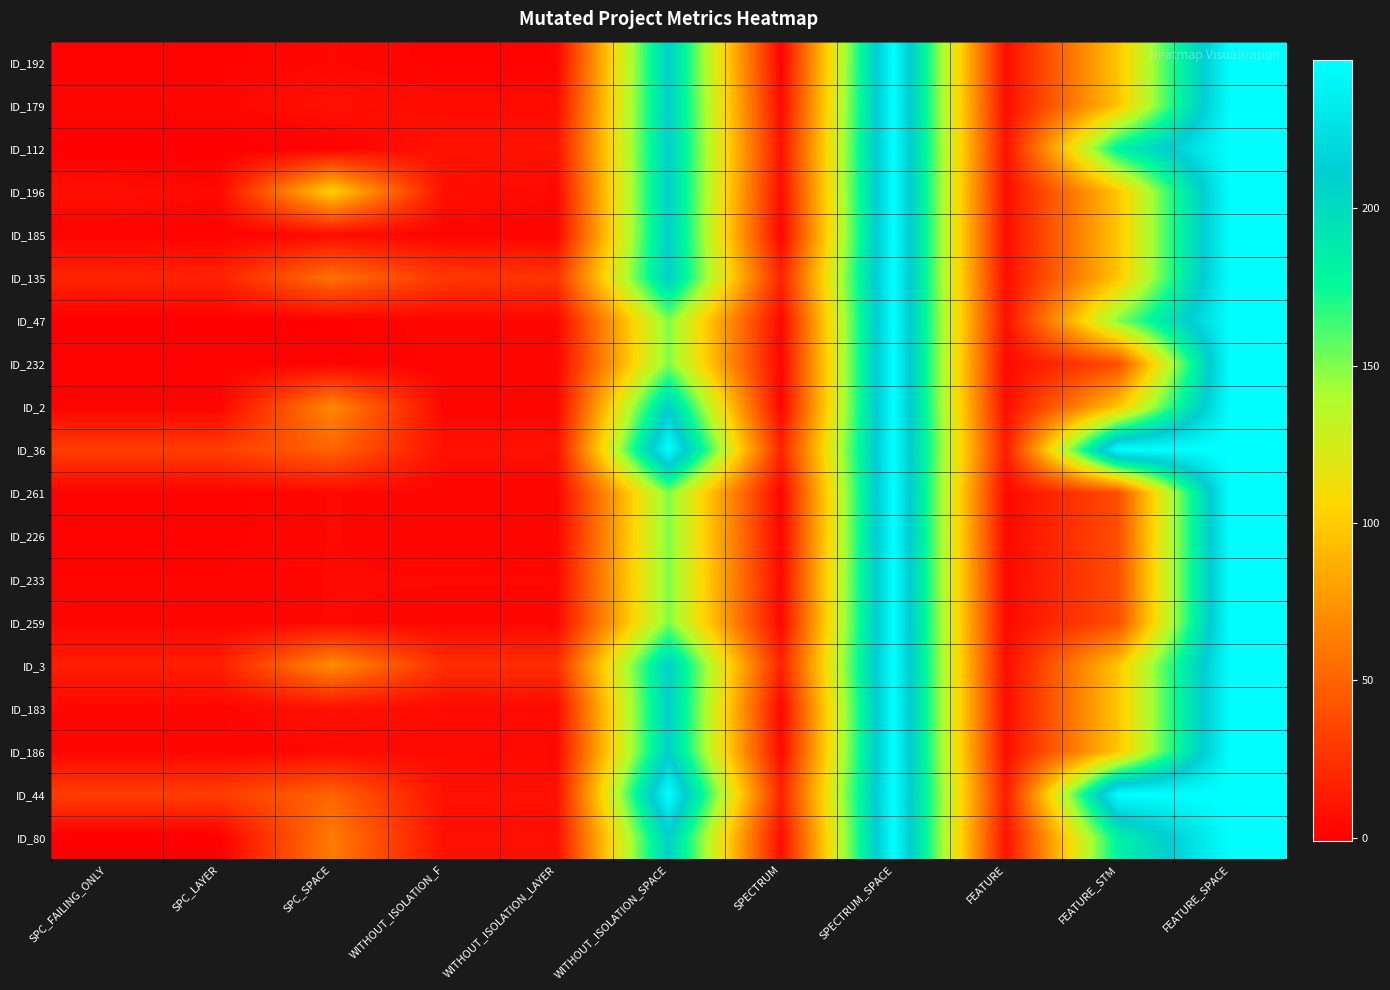

Reading left to right, list all the values displayed in this chart.

ID_192: SPC_FAILING_ONLY=1	SPC_LAYER=1	SPC_SPACE=4	WITHOUT_ISOLATION_F=1	WITHOUT_ISOLATION_LAYER=1	WITHOUT_ISOLATION_SPACE=208	SPECTRUM=1	SPECTRUM_SPACE=247	FEATURE=6	FEATURE_STM=97	FEATURE_SPACE=247
ID_179: SPC_FAILING_ONLY=3	SPC_LAYER=3	SPC_SPACE=8	WITHOUT_ISOLATION_F=5	WITHOUT_ISOLATION_LAYER=5	WITHOUT_ISOLATION_SPACE=208	SPECTRUM=5	SPECTRUM_SPACE=247	FEATURE=6	FEATURE_STM=97	FEATURE_SPACE=247
ID_112: SPC_FAILING_ONLY=-1	SPC_LAYER=-1	SPC_SPACE=0	WITHOUT_ISOLATION_F=9	WITHOUT_ISOLATION_LAYER=9	WITHOUT_ISOLATION_SPACE=208	SPECTRUM=9	SPECTRUM_SPACE=247	FEATURE=9	FEATURE_STM=182	FEATURE_SPACE=247
ID_196: SPC_FAILING_ONLY=7	SPC_LAYER=4	SPC_SPACE=104	WITHOUT_ISOLATION_F=7	WITHOUT_ISOLATION_LAYER=4	WITHOUT_ISOLATION_SPACE=208	SPECTRUM=6	SPECTRUM_SPACE=247	FEATURE=6	FEATURE_STM=97	FEATURE_SPACE=247
ID_185: SPC_FAILING_ONLY=1	SPC_LAYER=1	SPC_SPACE=5	WITHOUT_ISOLATION_F=2	WITHOUT_ISOLATION_LAYER=2	WITHOUT_ISOLATION_SPACE=208	SPECTRUM=2	SPECTRUM_SPACE=247	FEATURE=6	FEATURE_STM=97	FEATURE_SPACE=247
ID_135: SPC_FAILING_ONLY=18	SPC_LAYER=17	SPC_SPACE=57	WITHOUT_ISOLATION_F=28	WITHOUT_ISOLATION_LAYER=26	WITHOUT_ISOLATION_SPACE=208	SPECTRUM=18	SPECTRUM_SPACE=247	FEATURE=6	FEATURE_STM=97	FEATURE_SPACE=247
ID_47: SPC_FAILING_ONLY=-1	SPC_LAYER=-1	SPC_SPACE=0	WITHOUT_ISOLATION_F=3	WITHOUT_ISOLATION_LAYER=3	WITHOUT_ISOLATION_SPACE=150	SPECTRUM=3	SPECTRUM_SPACE=247	FEATURE=8	FEATURE_STM=150	FEATURE_SPACE=247
ID_232: SPC_FAILING_ONLY=1	SPC_LAYER=1	SPC_SPACE=1	WITHOUT_ISOLATION_F=2	WITHOUT_ISOLATION_LAYER=2	WITHOUT_ISOLATION_SPACE=150	SPECTRUM=2	SPECTRUM_SPACE=247	FEATURE=4	FEATURE_STM=39	FEATURE_SPACE=247
ID_2: SPC_FAILING_ONLY=1	SPC_LAYER=1	SPC_SPACE=68	WITHOUT_ISOLATION_F=2	WITHOUT_ISOLATION_LAYER=2	WITHOUT_ISOLATION_SPACE=208	SPECTRUM=2	SPECTRUM_SPACE=247	FEATURE=6	FEATURE_STM=97	FEATURE_SPACE=247
ID_36: SPC_FAILING_ONLY=31	SPC_LAYER=31	SPC_SPACE=50	WITHOUT_ISOLATION_F=8	WITHOUT_ISOLATION_LAYER=8	WITHOUT_ISOLATION_SPACE=247	SPECTRUM=18	SPECTRUM_SPACE=247	FEATURE=14	FEATURE_STM=247	FEATURE_SPACE=247
ID_261: SPC_FAILING_ONLY=1	SPC_LAYER=1	SPC_SPACE=4	WITHOUT_ISOLATION_F=2	WITHOUT_ISOLATION_LAYER=2	WITHOUT_ISOLATION_SPACE=150	SPECTRUM=2	SPECTRUM_SPACE=247	FEATURE=4	FEATURE_STM=39	FEATURE_SPACE=247
ID_226: SPC_FAILING_ONLY=1	SPC_LAYER=1	SPC_SPACE=4	WITHOUT_ISOLATION_F=2	WITHOUT_ISOLATION_LAYER=2	WITHOUT_ISOLATION_SPACE=150	SPECTRUM=2	SPECTRUM_SPACE=247	FEATURE=4	FEATURE_STM=39	FEATURE_SPACE=247
ID_233: SPC_FAILING_ONLY=2	SPC_LAYER=2	SPC_SPACE=4	WITHOUT_ISOLATION_F=4	WITHOUT_ISOLATION_LAYER=4	WITHOUT_ISOLATION_SPACE=150	SPECTRUM=4	SPECTRUM_SPACE=247	FEATURE=4	FEATURE_STM=39	FEATURE_SPACE=247
ID_259: SPC_FAILING_ONLY=2	SPC_LAYER=2	SPC_SPACE=4	WITHOUT_ISOLATION_F=3	WITHOUT_ISOLATION_LAYER=3	WITHOUT_ISOLATION_SPACE=150	SPECTRUM=3	SPECTRUM_SPACE=247	FEATURE=4	FEATURE_STM=39	FEATURE_SPACE=247
ID_3: SPC_FAILING_ONLY=15	SPC_LAYER=15	SPC_SPACE=71	WITHOUT_ISOLATION_F=23	WITHOUT_ISOLATION_LAYER=23	WITHOUT_ISOLATION_SPACE=208	SPECTRUM=17	SPECTRUM_SPACE=247	FEATURE=6	FEATURE_STM=97	FEATURE_SPACE=247
ID_183: SPC_FAILING_ONLY=3	SPC_LAYER=3	SPC_SPACE=8	WITHOUT_ISOLATION_F=5	WITHOUT_ISOLATION_LAYER=5	WITHOUT_ISOLATION_SPACE=208	SPECTRUM=3	SPECTRUM_SPACE=247	FEATURE=6	FEATURE_STM=97	FEATURE_SPACE=247
ID_186: SPC_FAILING_ONLY=2	SPC_LAYER=2	SPC_SPACE=4	WITHOUT_ISOLATION_F=4	WITHOUT_ISOLATION_LAYER=4	WITHOUT_ISOLATION_SPACE=208	SPECTRUM=4	SPECTRUM_SPACE=247	FEATURE=6	FEATURE_STM=97	FEATURE_SPACE=247
ID_44: SPC_FAILING_ONLY=31	SPC_LAYER=31	SPC_SPACE=50	WITHOUT_ISOLATION_F=8	WITHOUT_ISOLATION_LAYER=8	WITHOUT_ISOLATION_SPACE=247	SPECTRUM=18	SPECTRUM_SPACE=247	FEATURE=14	FEATURE_STM=247	FEATURE_SPACE=247
ID_80: SPC_FAILING_ONLY=-1	SPC_LAYER=-1	SPC_SPACE=62	WITHOUT_ISOLATION_F=7	WITHOUT_ISOLATION_LAYER=7	WITHOUT_ISOLATION_SPACE=208	SPECTRUM=6	SPECTRUM_SPACE=247	FEATURE=9	FEATURE_STM=182	FEATURE_SPACE=247